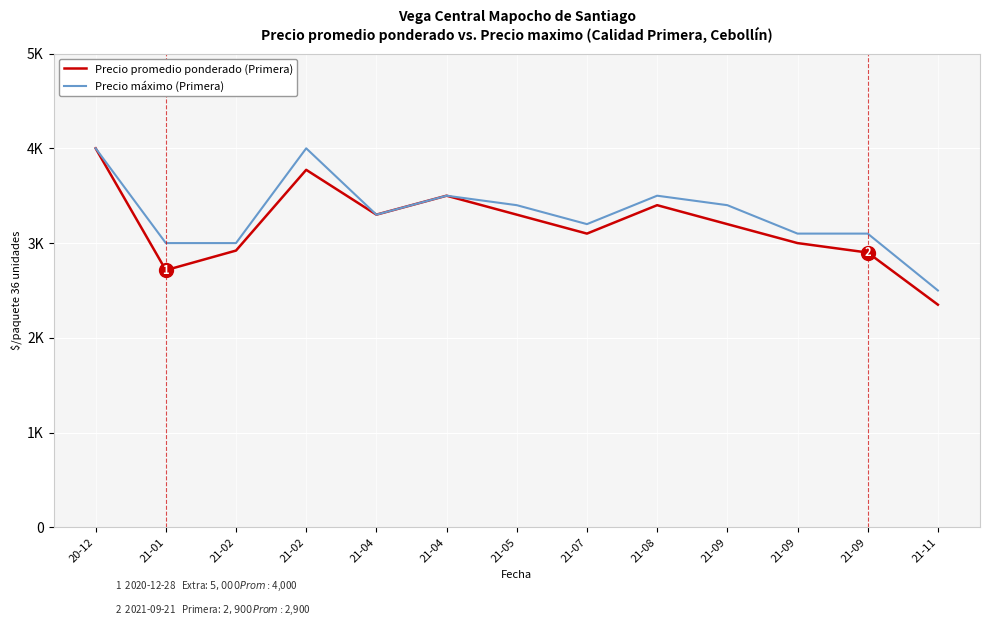

What is the difference between the second highest and minimum values in the Precio máximo (Primera) series?

1500